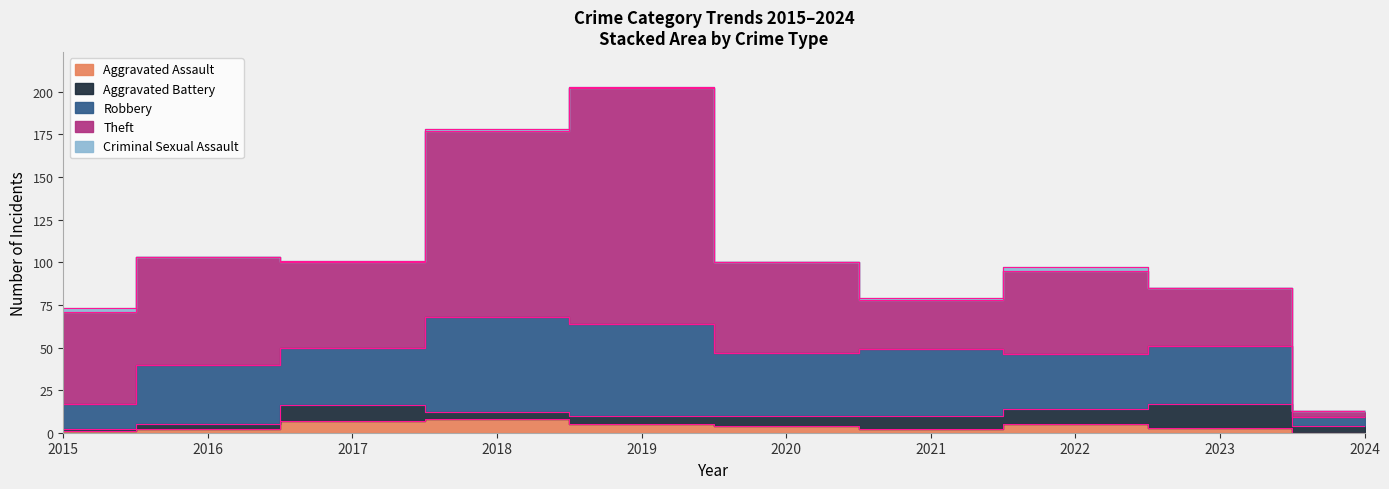

At which label does Robbery first exceed 35?

2018